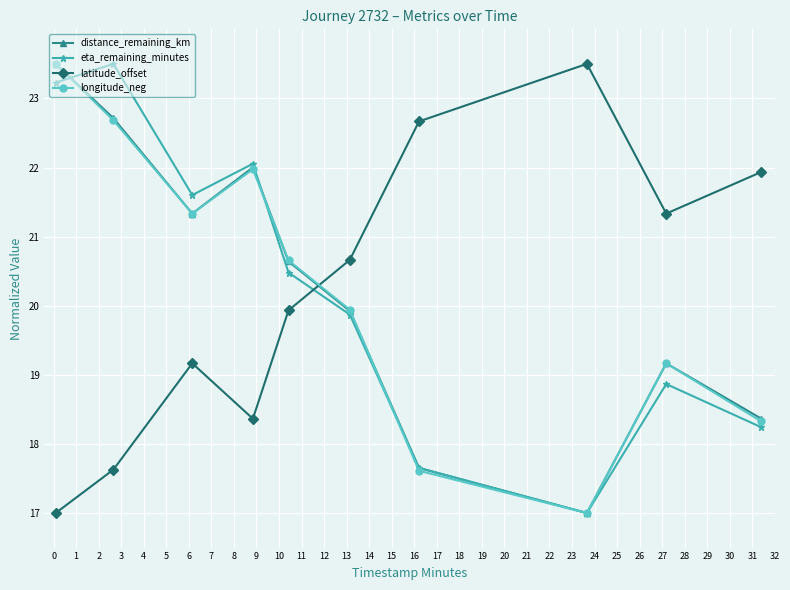

What is the sum of all eta_remaining_minutes values?

202.5